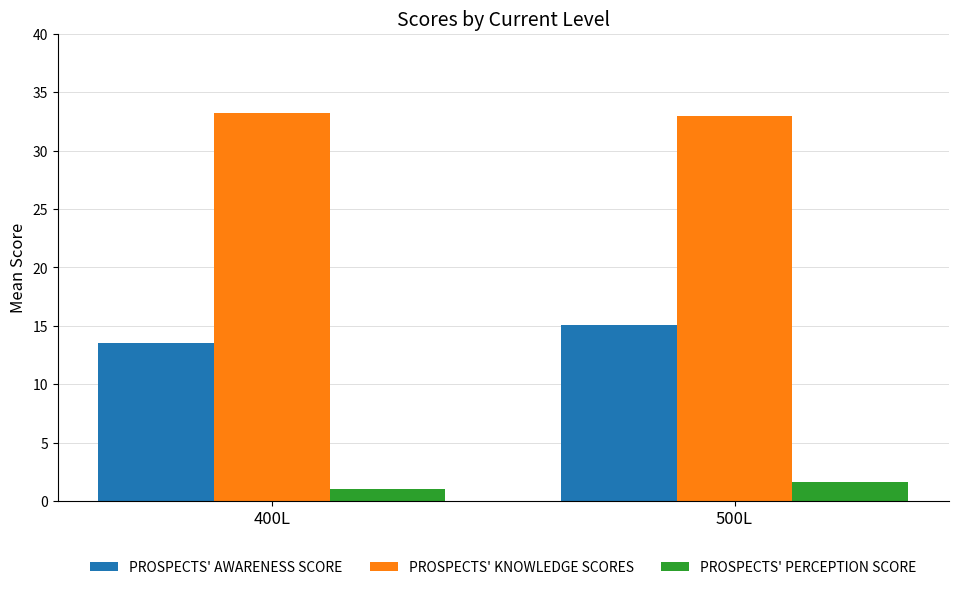

At which category does the chart reach its minimum across all series?

400L